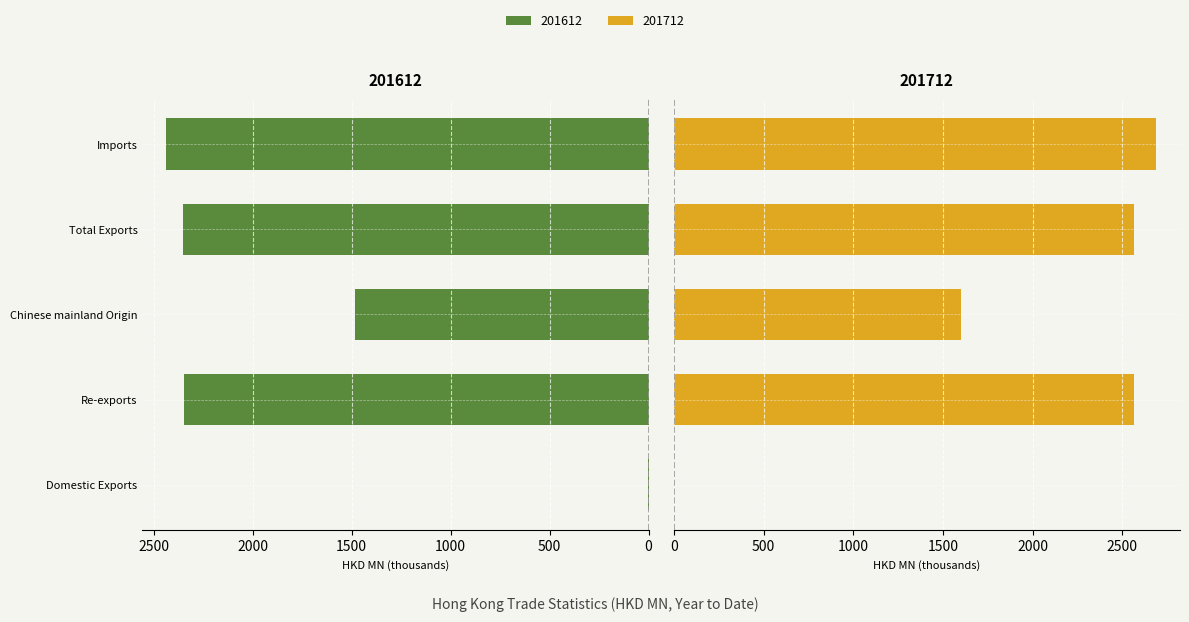

Reading left to right, extract all data points from this chart.

201612: Domestic Exports=3.3	Re-exports=2346.9	Chinese mainland Origin=1484.7	Total Exports=2350.2	Imports=2436.3
201712: Domestic Exports=2.8	Re-exports=2564.6	Chinese mainland Origin=1599.5	Total Exports=2567.4	Imports=2686.9